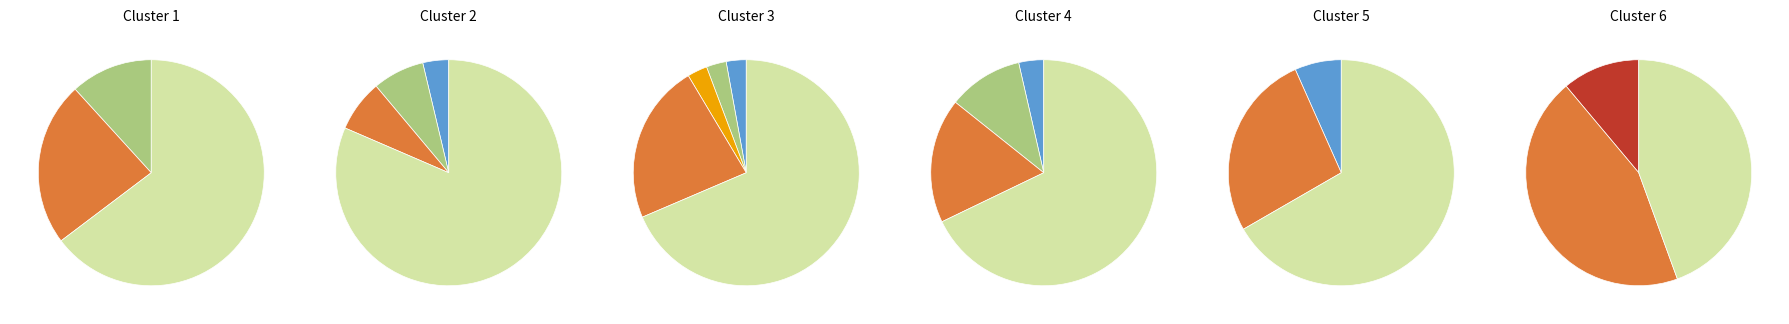

Does any single category account for the majority?

Yes